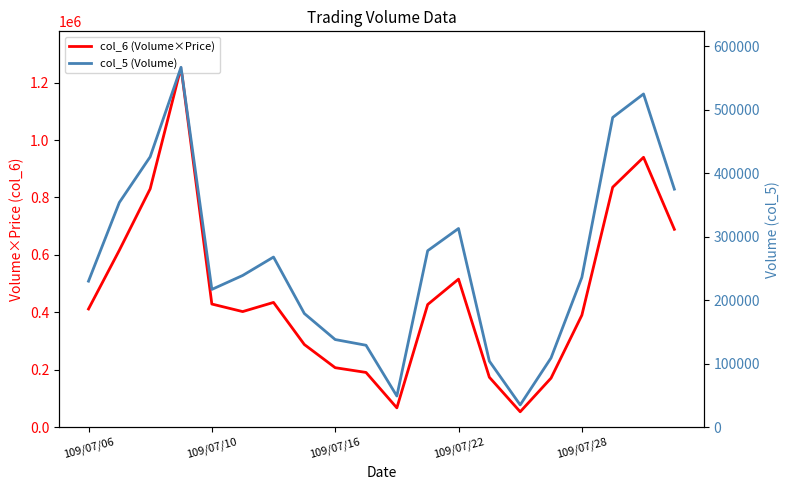

Between 16 and 5, which is larger?

5